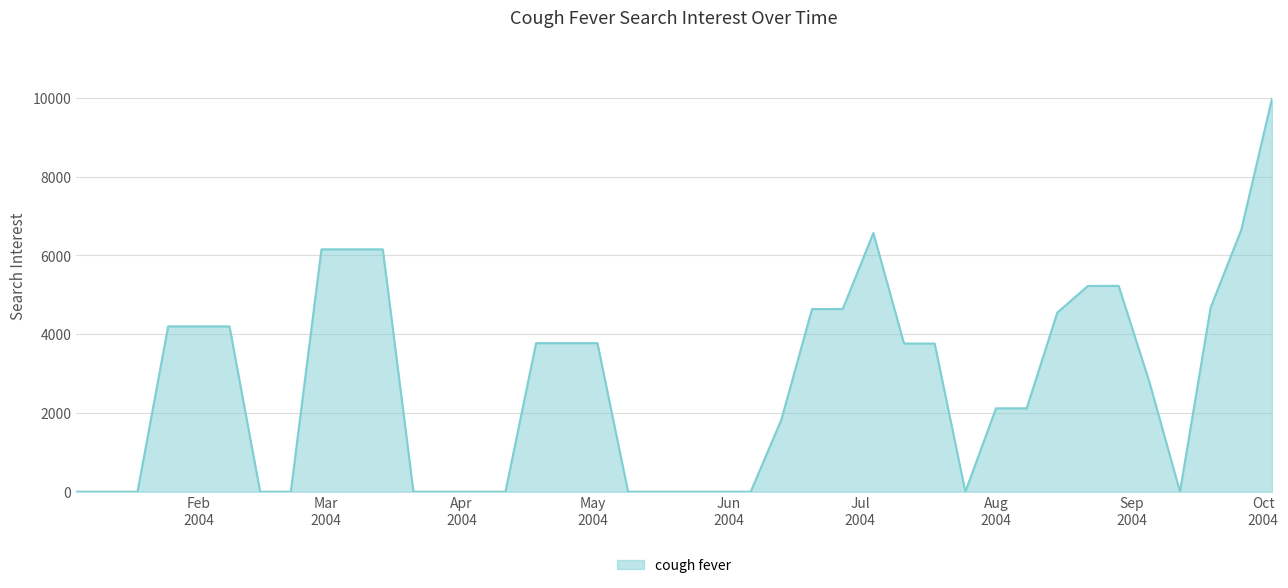

What is the greatest value displayed?

9975.2